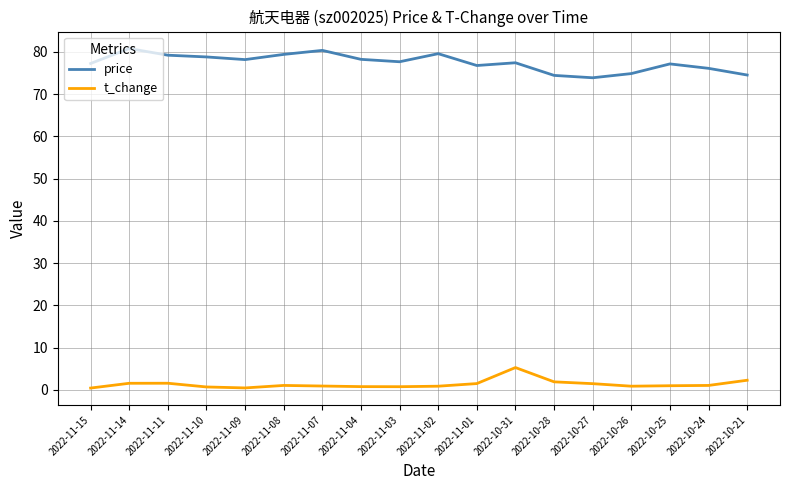

What is the spread (max minus min) of values at 2022-11-15?

76.8